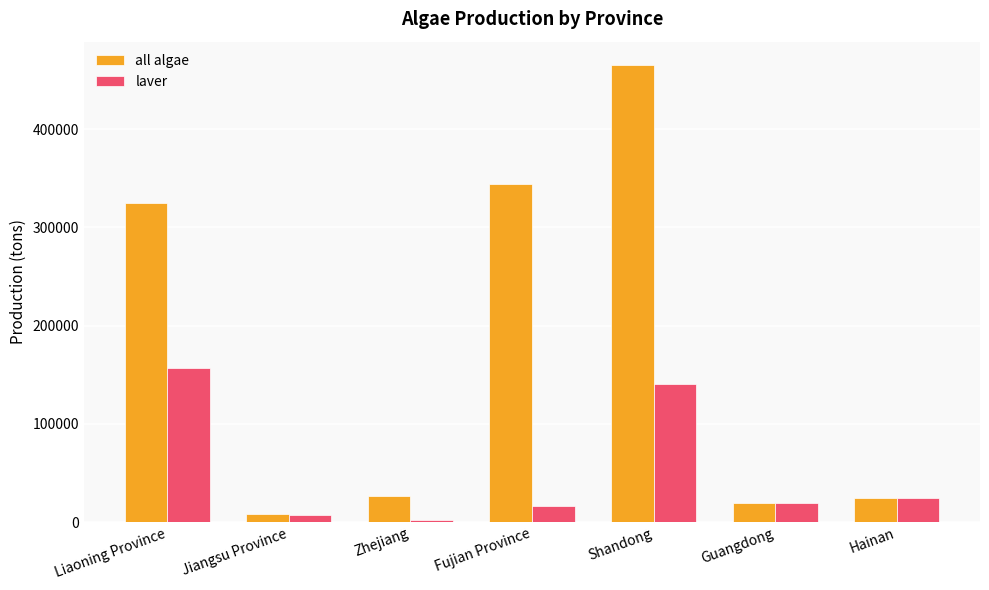

What is the label of the 1st bar from the right?

Hainan